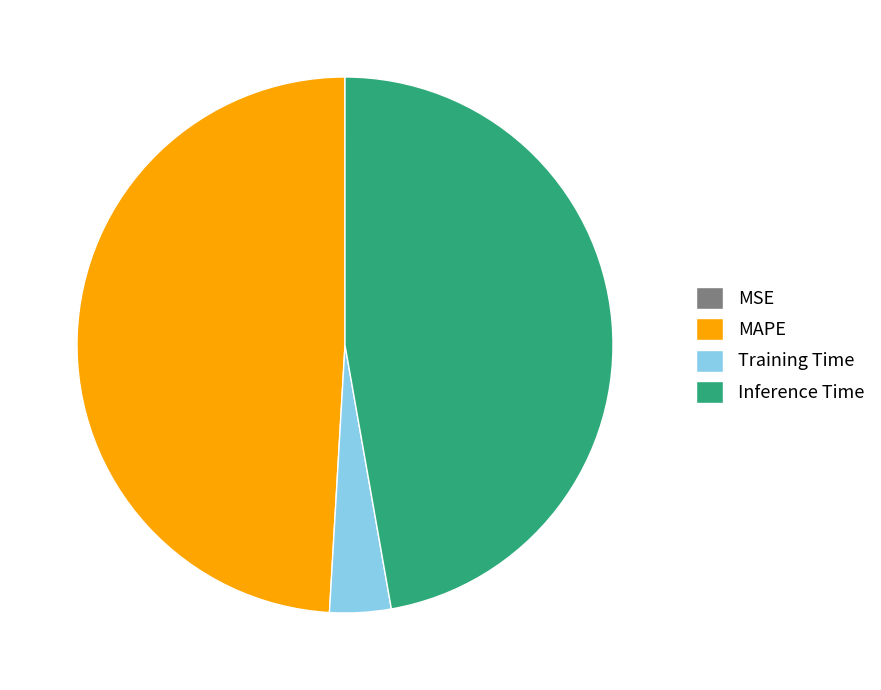

The Training Time slice represents 4% of the pie. True or false?

True